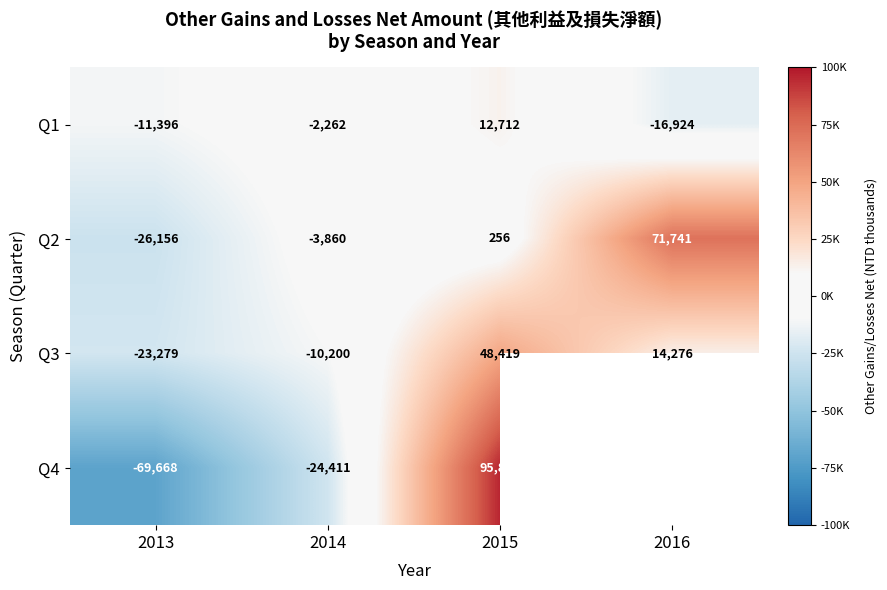

At how many categories does at least one series exceed 28311?

2